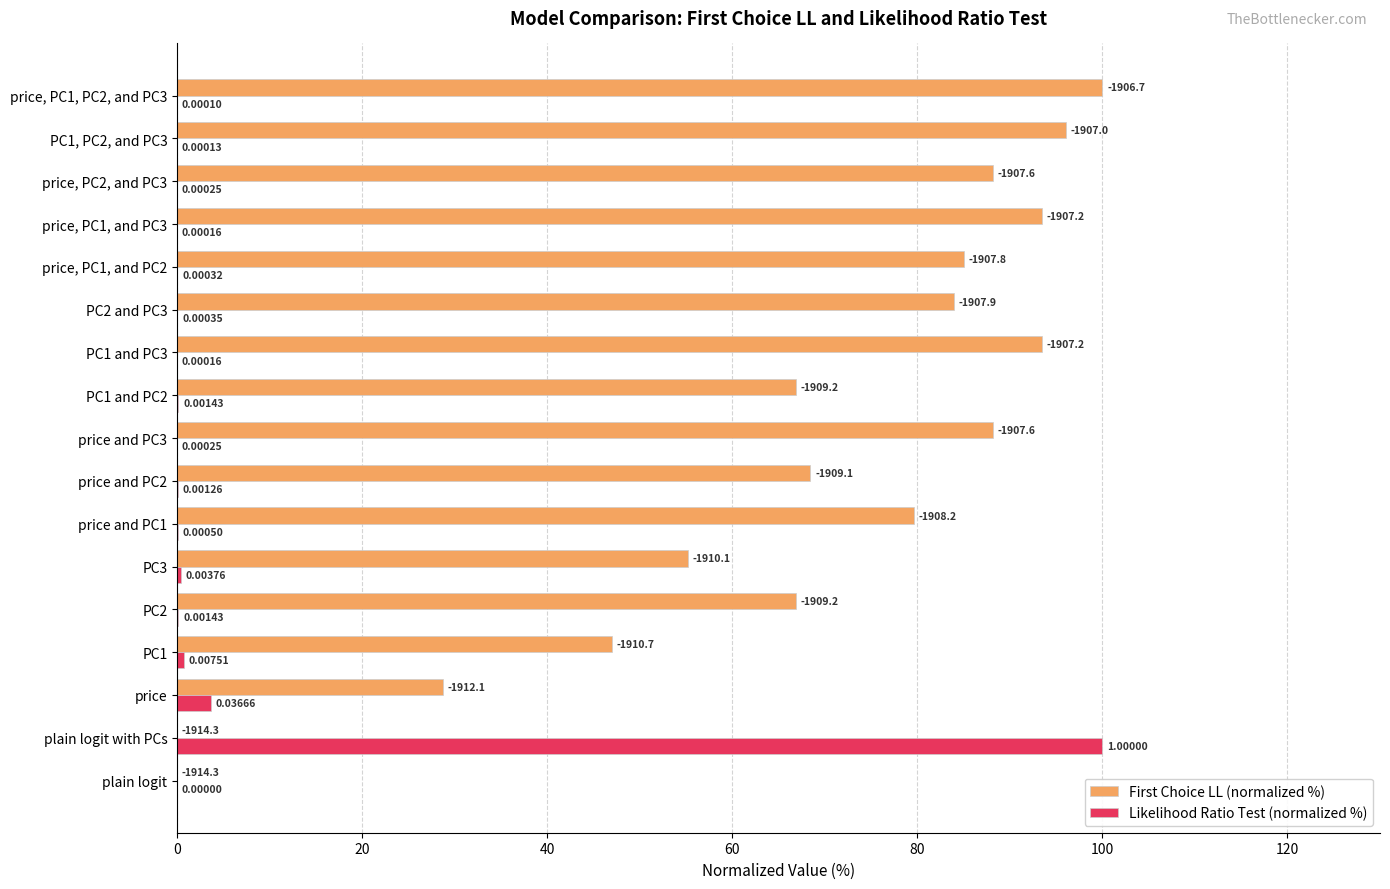

What are all the series names shown in the legend?

First Choice LL (normalized %), Likelihood Ratio Test (normalized %)